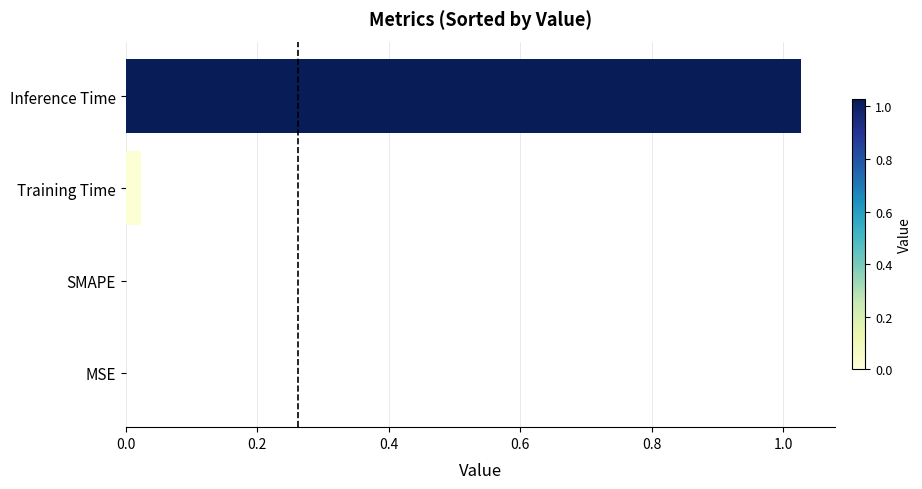

What is the change in value from SMAPE to Inference Time?

+1.0